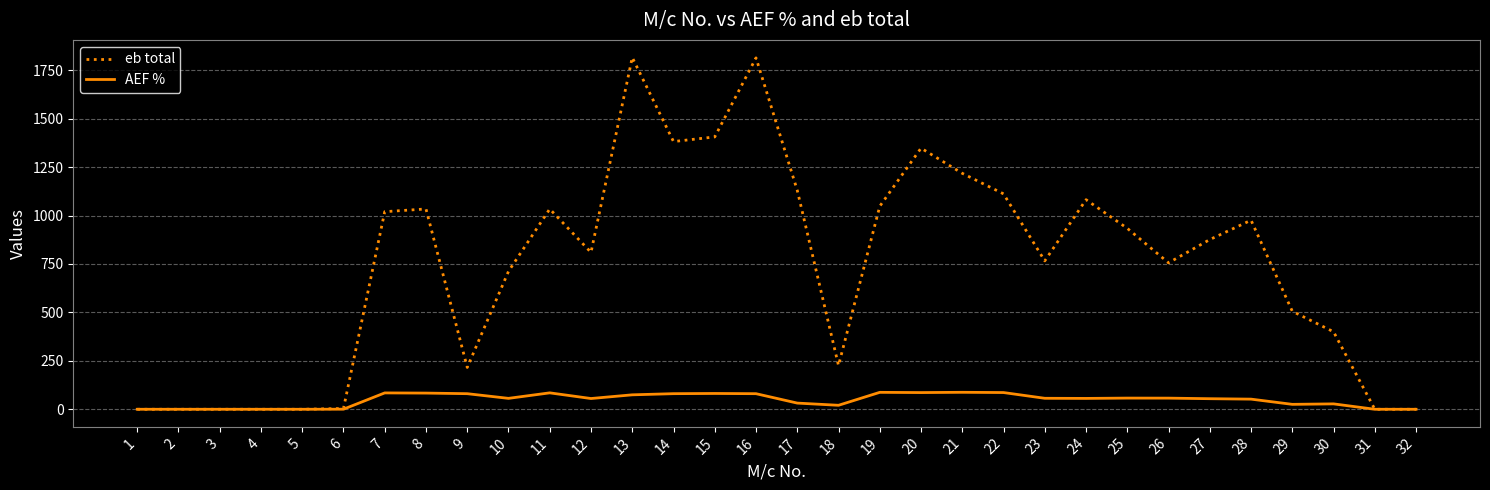

What are all the series names shown in the legend?

eb total, AEF %